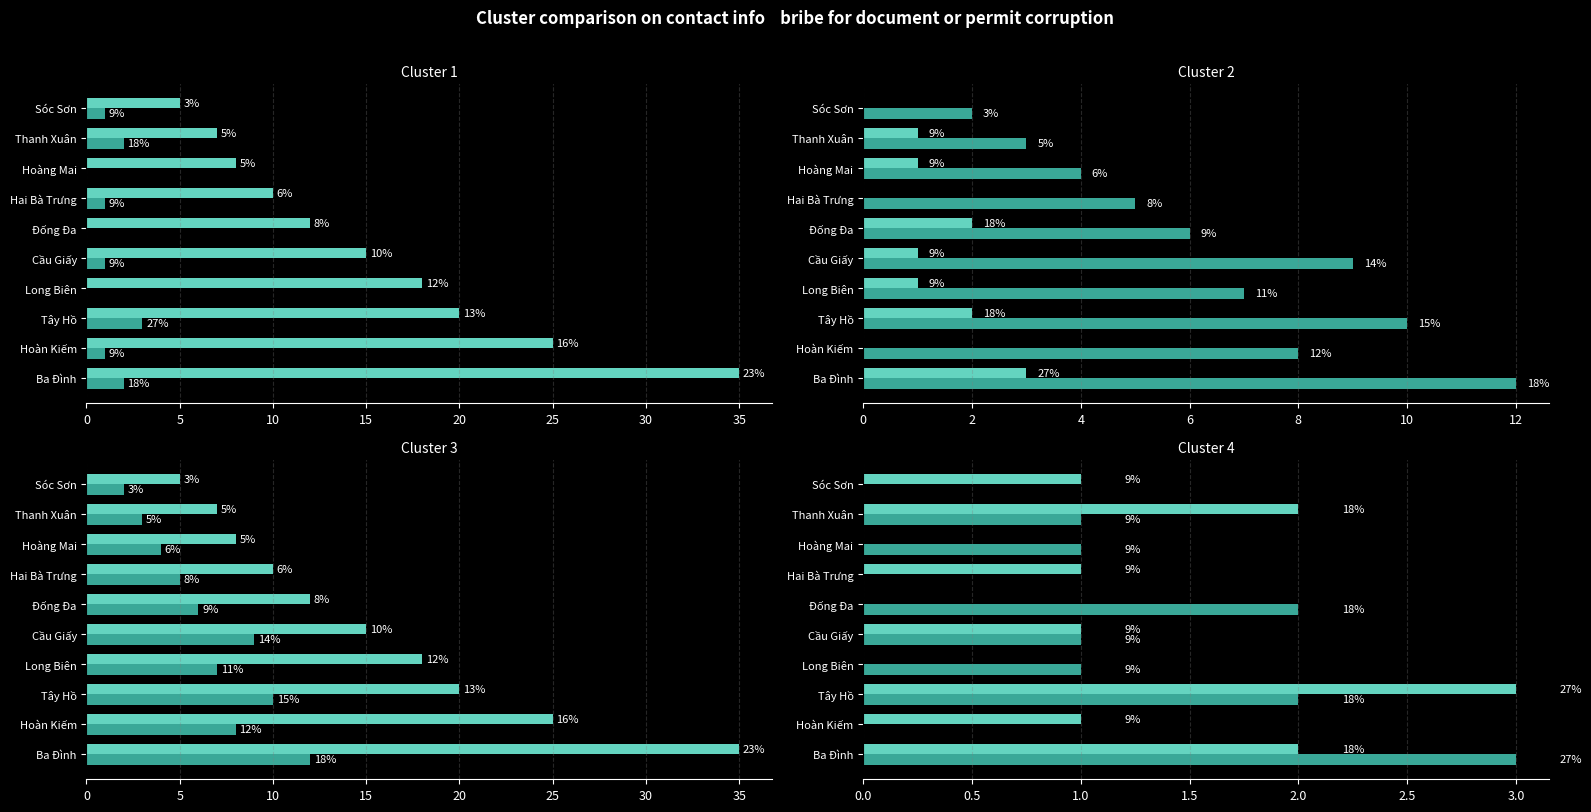

What is the sum of all Có LINK values?

155